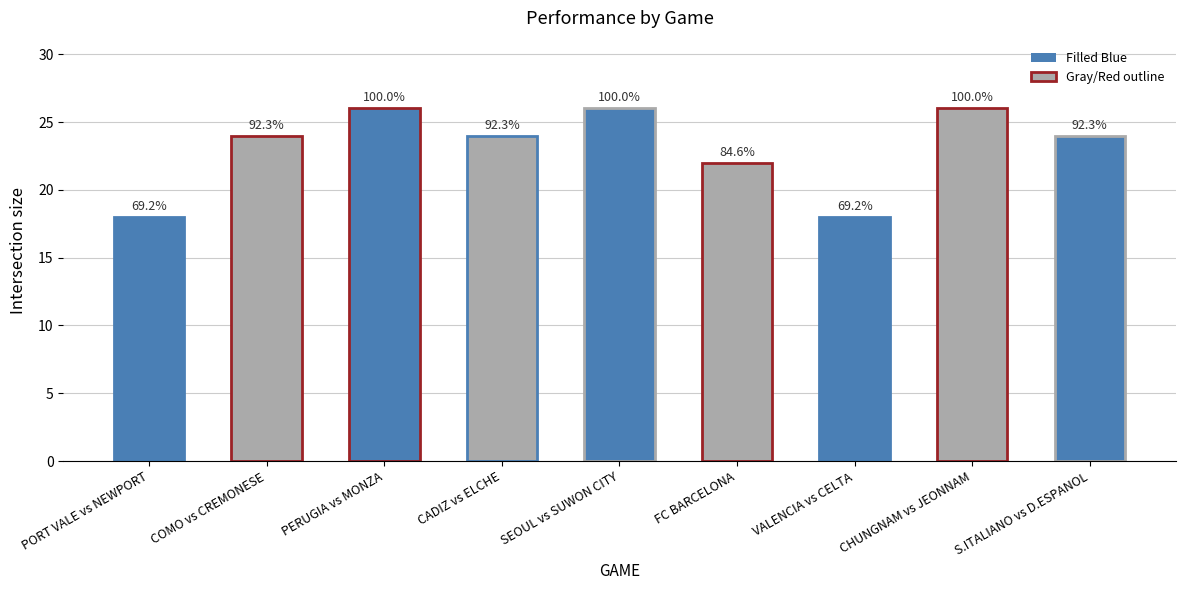

What is the value of the 6th bar from the left?

22